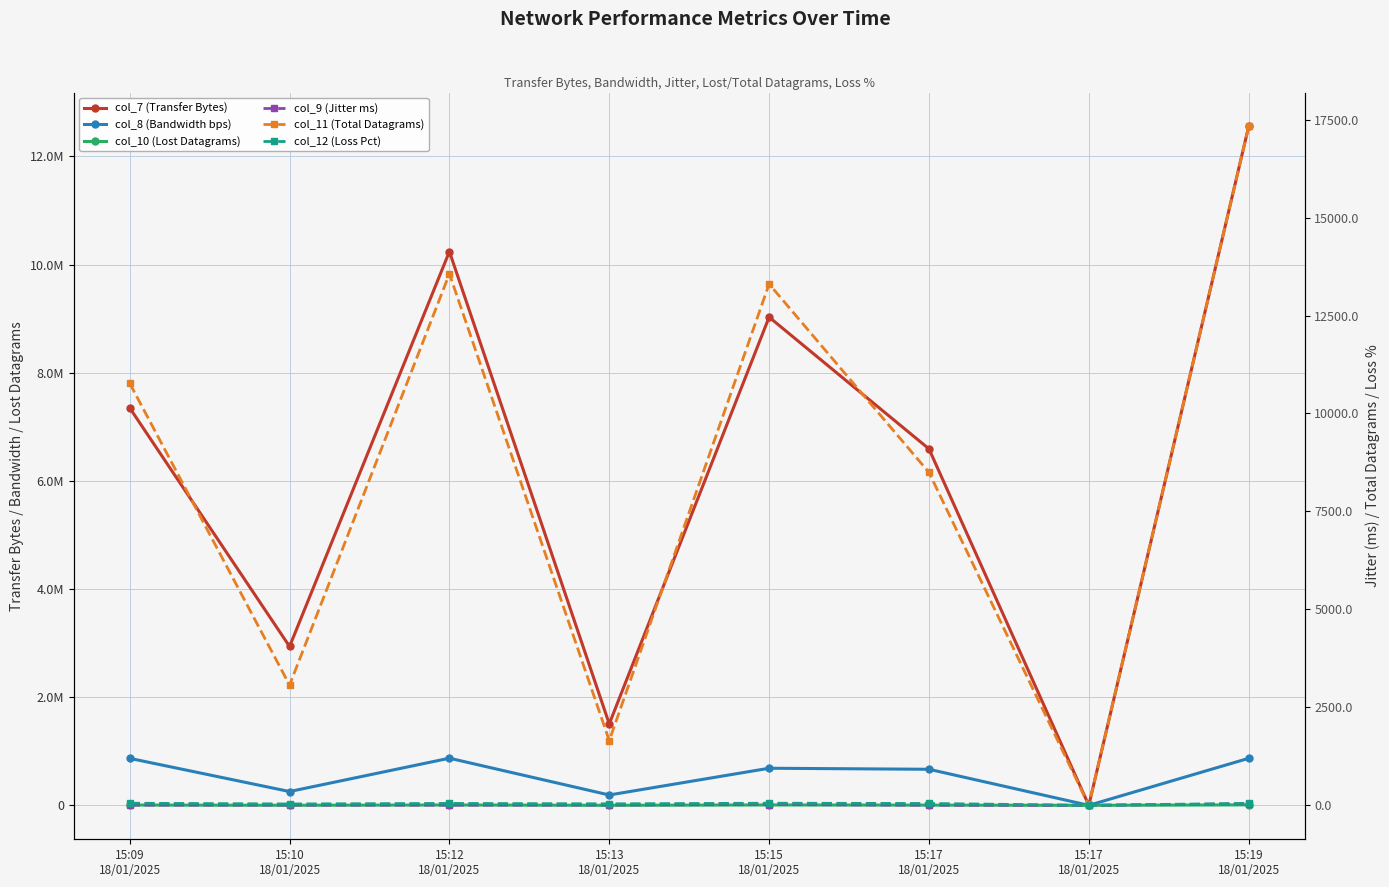

What is the spread (max minus min) of values at 15:19
18/01/2025?

12552293.6